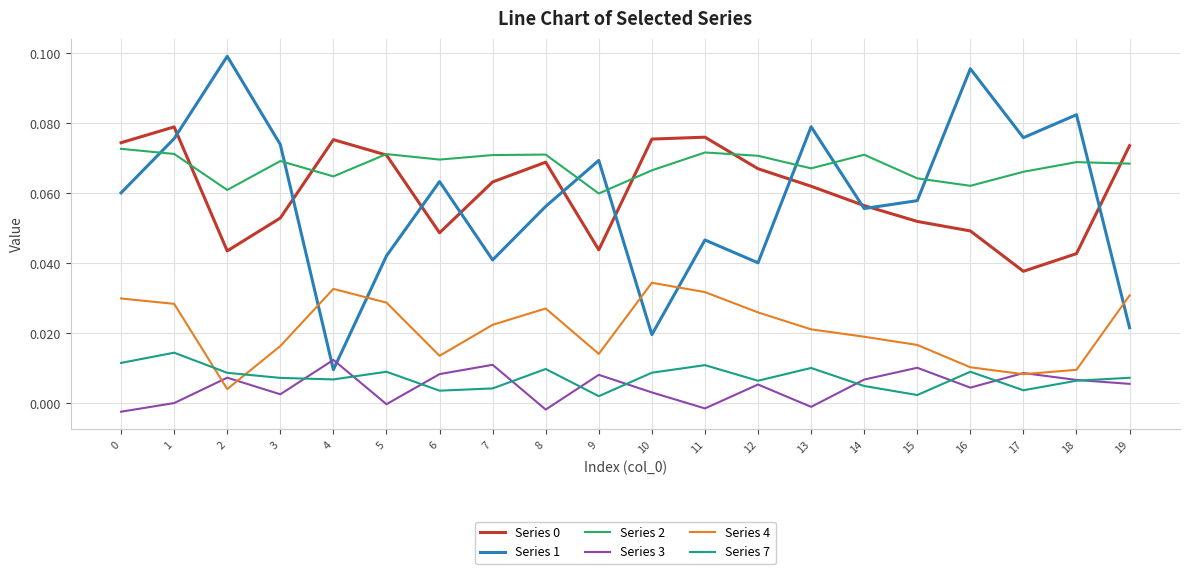

Which series has the largest total across all categories?

Series 2